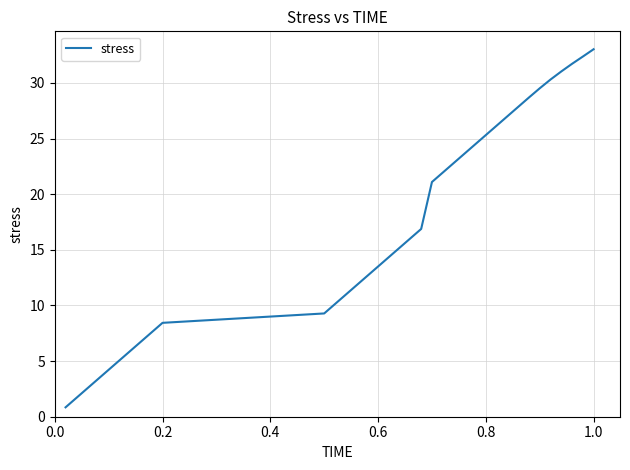

Reading right to left, transcribe all the data shown in this chart.

33.0	32.4	31.7	31.0	30.3	29.5	28.7	27.8	27.0	26.2	25.3	24.5	23.6	22.8	21.9	21.1	16.9	16.0	15.2	14.3	13.5	12.7	11.8	11.0	10.1	9.3	8.4	7.6	6.8	5.9	5.1	4.2	3.4	2.5	1.7	0.8